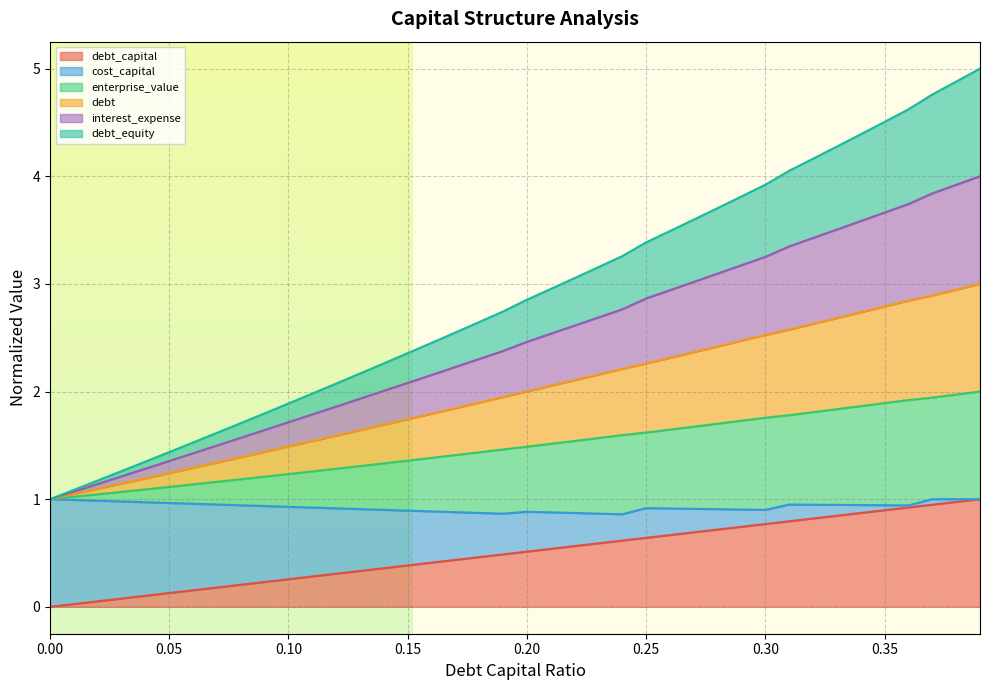

What are all the series names shown in the legend?

debt_capital, cost_capital, enterprise_value, debt, interest_expense, debt_equity